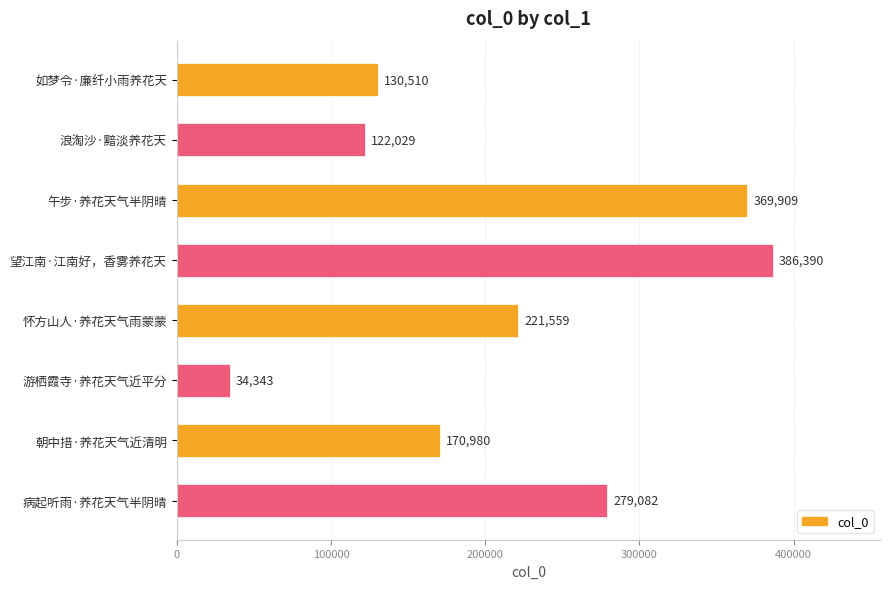

Reading top to bottom, transcribe all the data shown in this chart.

130510	122029	369909	386390	221559	34343	170980	279082